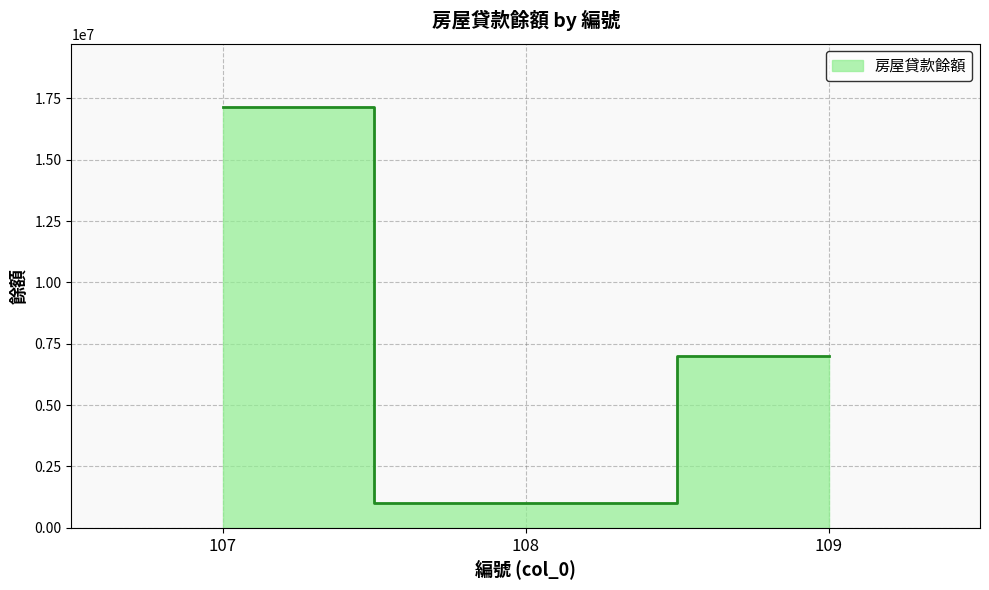

Where does the data first go above 7000000?

107